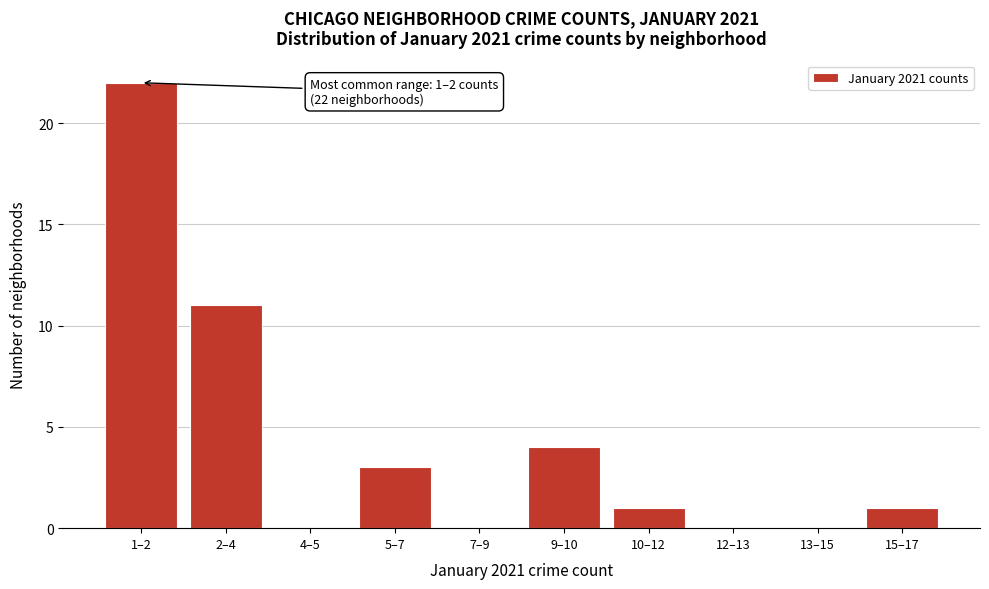

Reading right to left, extract all data points from this chart.

15–17=1	13–15=0	12–13=0	10–12=1	9–10=4	7–9=0	5–7=3	4–5=0	2–4=11	1–2=22